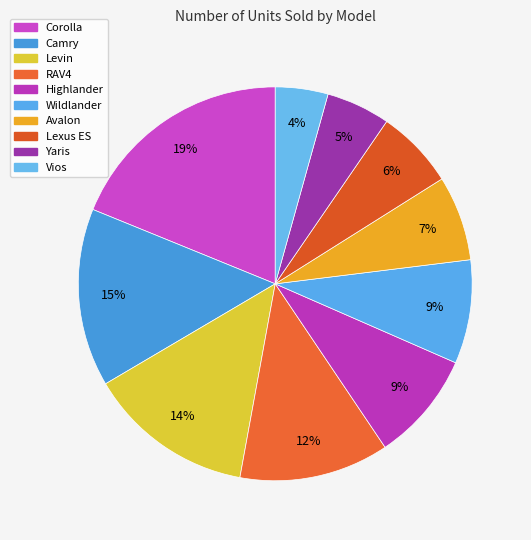

What is the change in value from Wildlander to Vios?

-68000